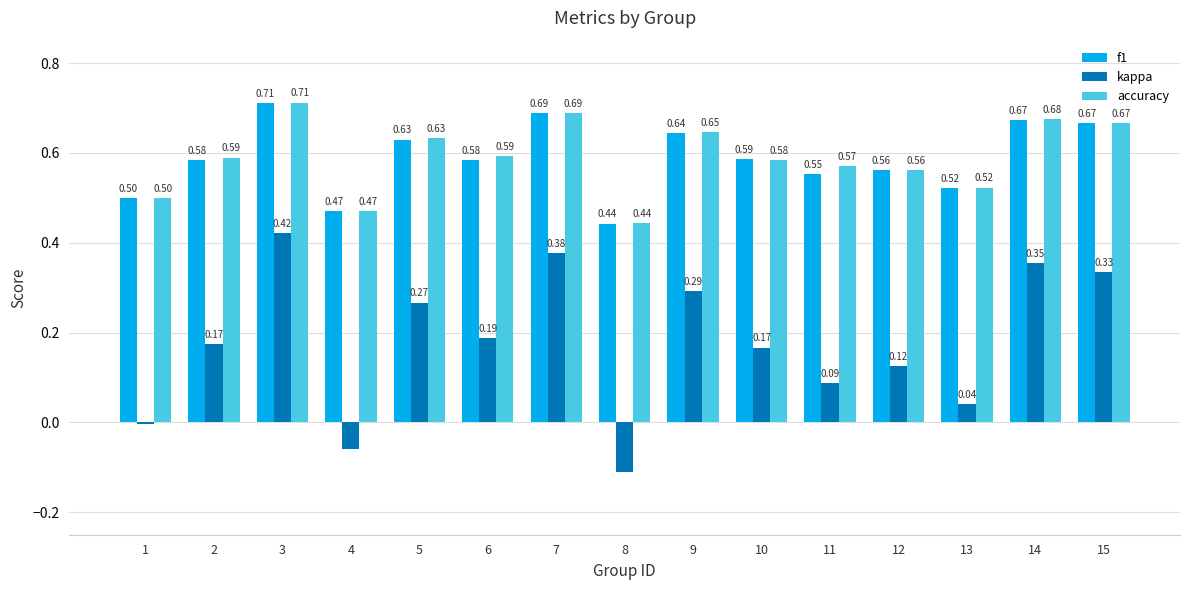

Which series changed the most between 3 and 8?

kappa